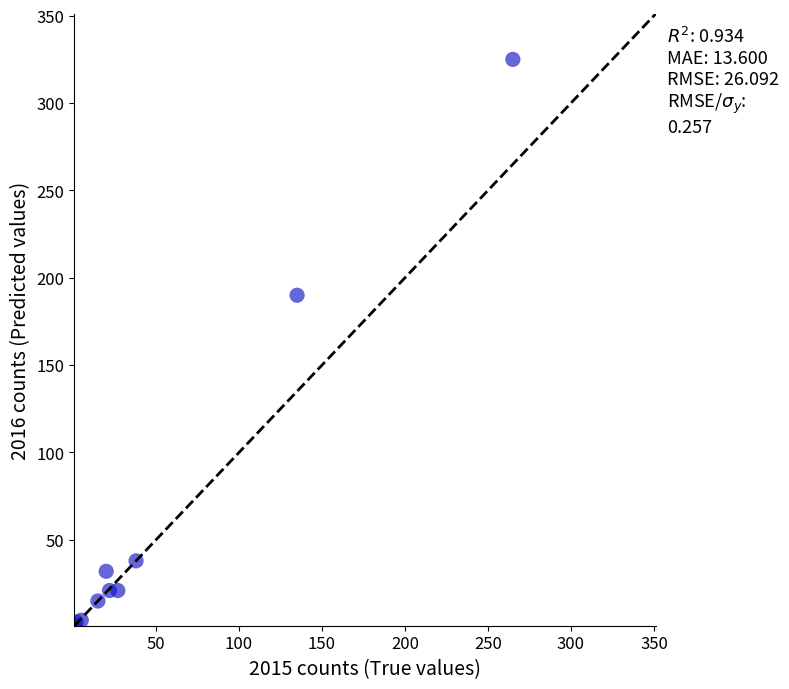

What Y value in the scatter plot is closest to 163?

190